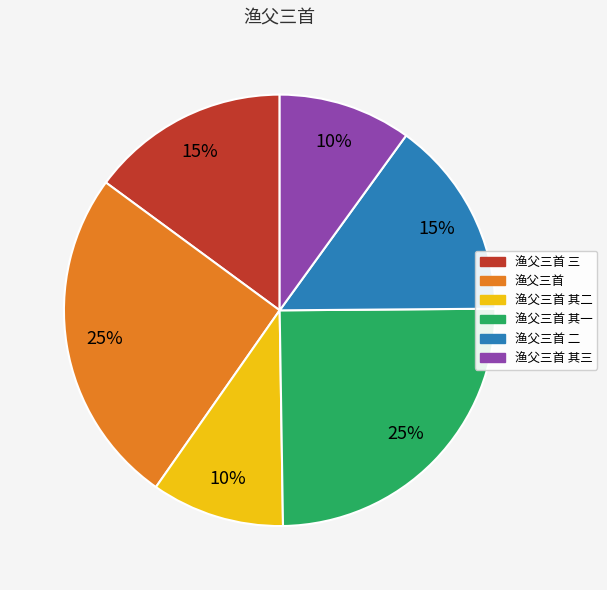

Is there any slice that represents more than half of the pie?

No